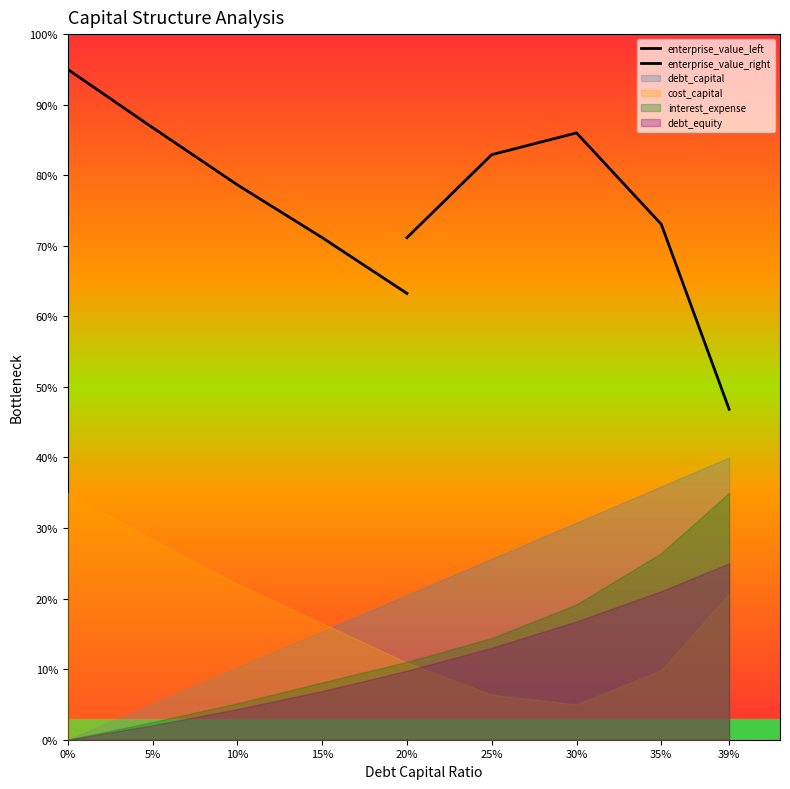

How many enterprise_value_right values are between 0 and 1?

5